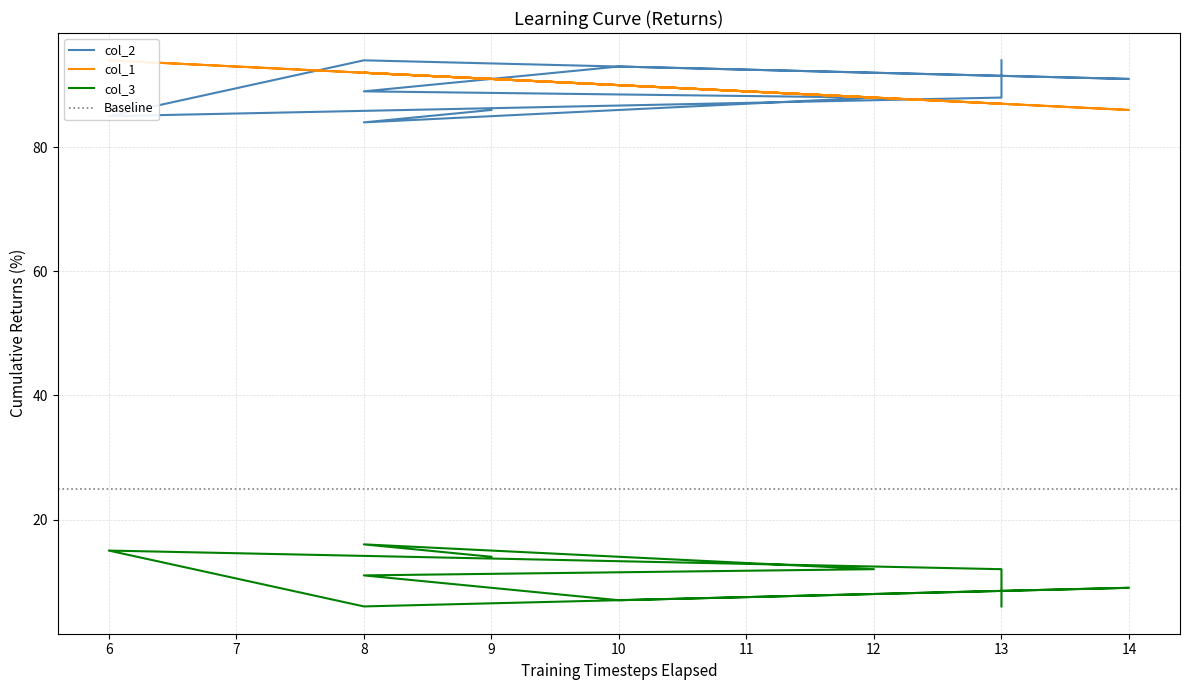

What is the total value across all series at 13?

187